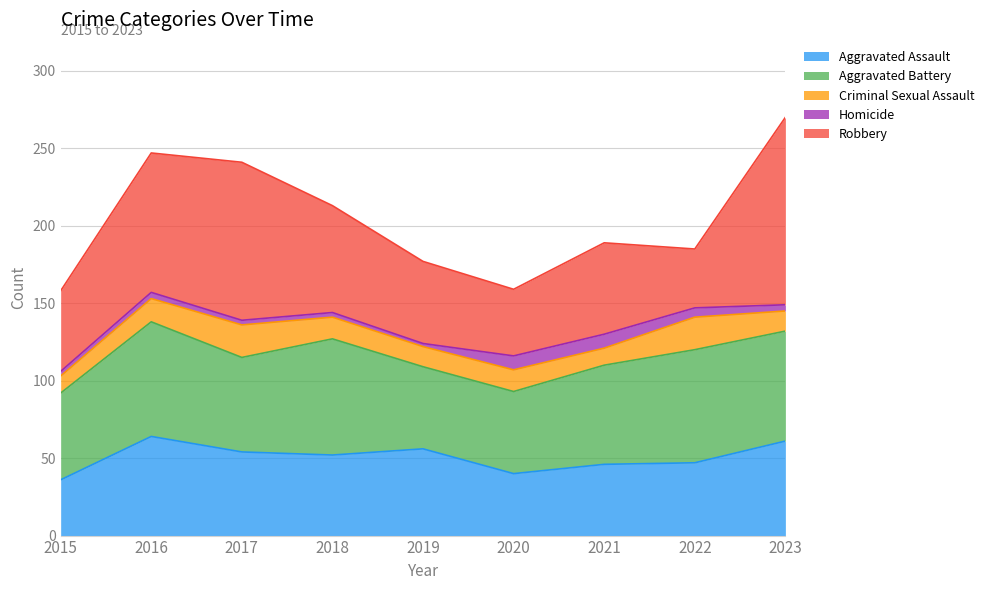

Which has a higher value, 2021 or 2016?

2016